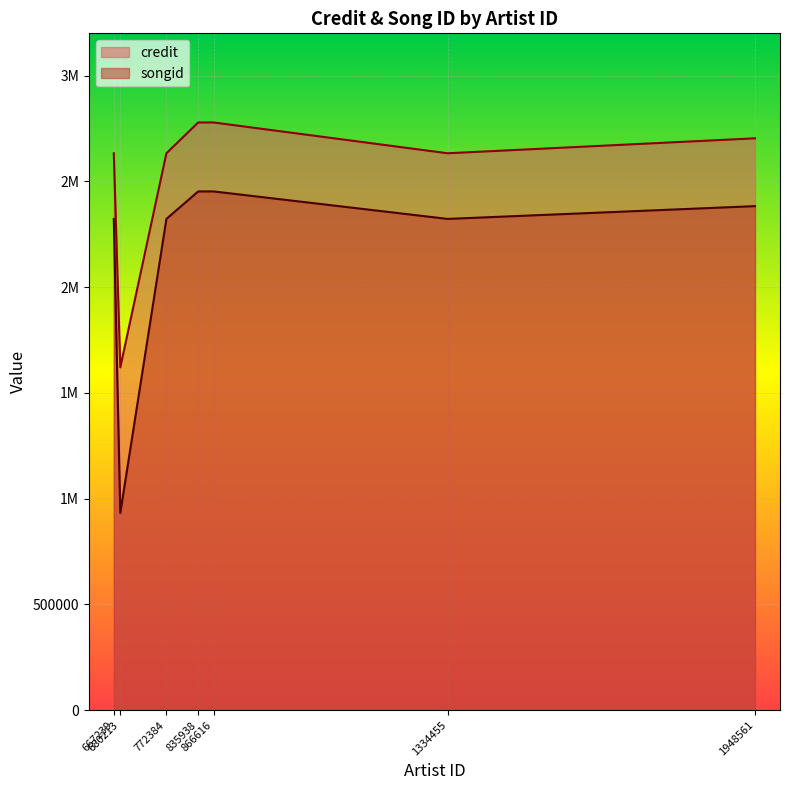

What is the difference between the second highest and second lowest values in the credit series?

145607